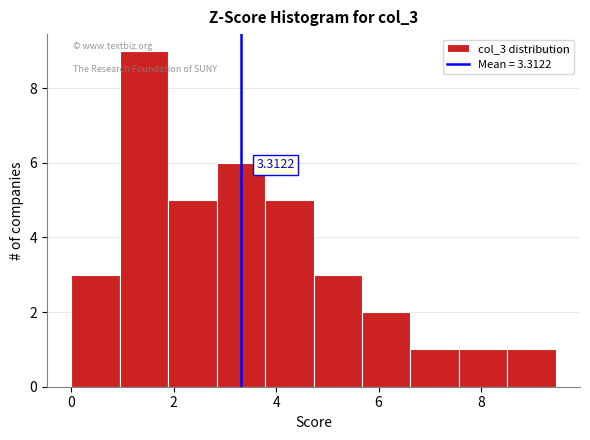

Over which range of the x-axis is the bar tallest?

1.0 to 1.8